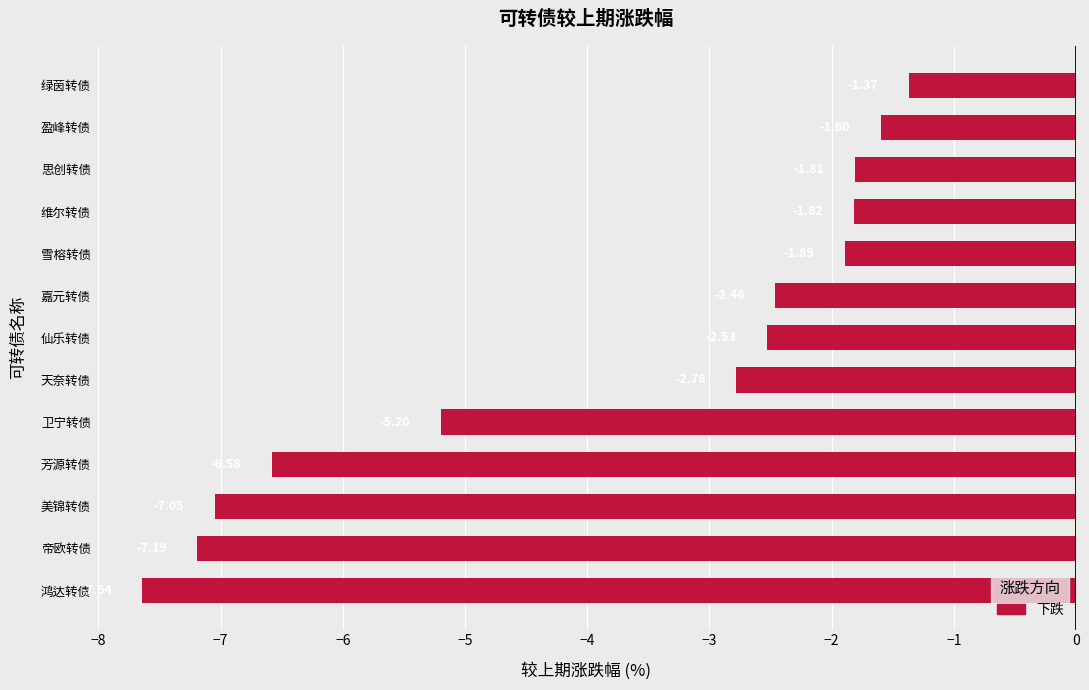

What is the sum of all values?

-49.9